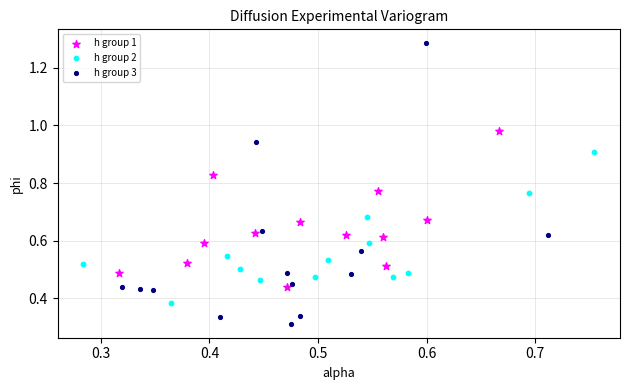

What are all the series names shown in the legend?

h group 1, h group 2, h group 3